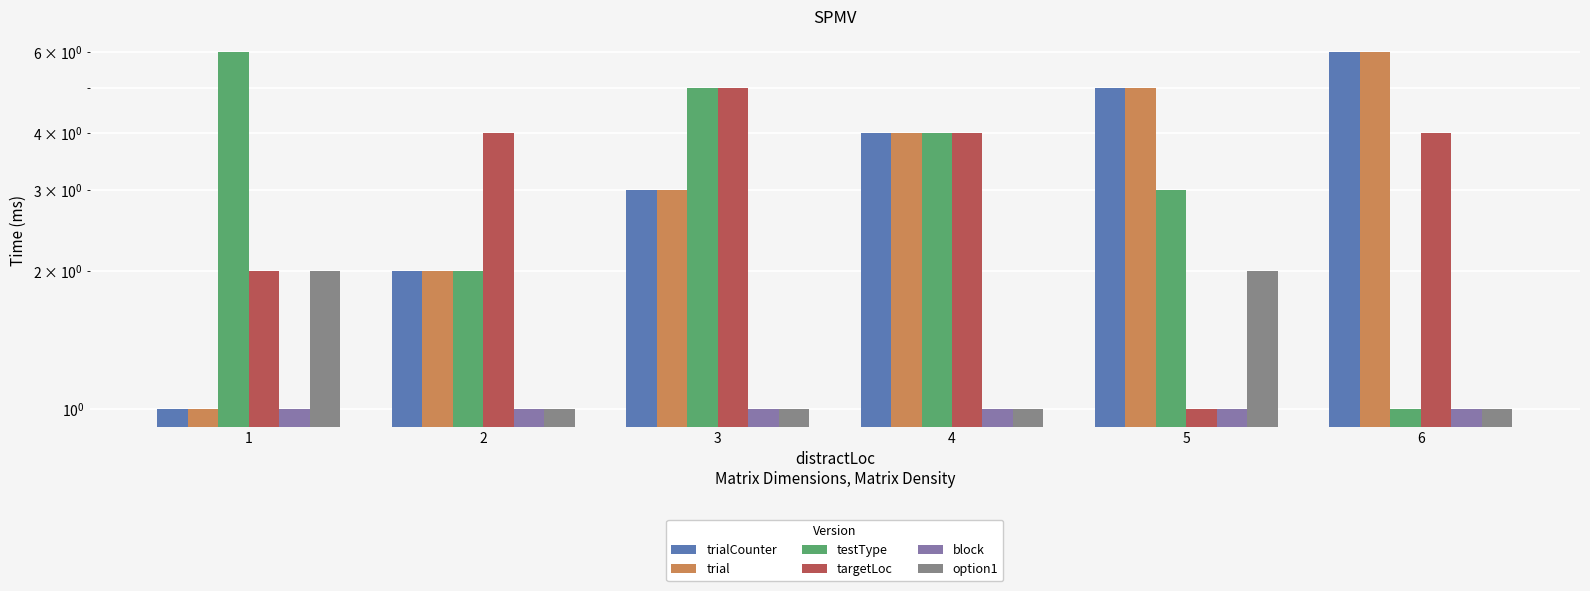

Is it true that targetLoc equals 0 at 5?

False